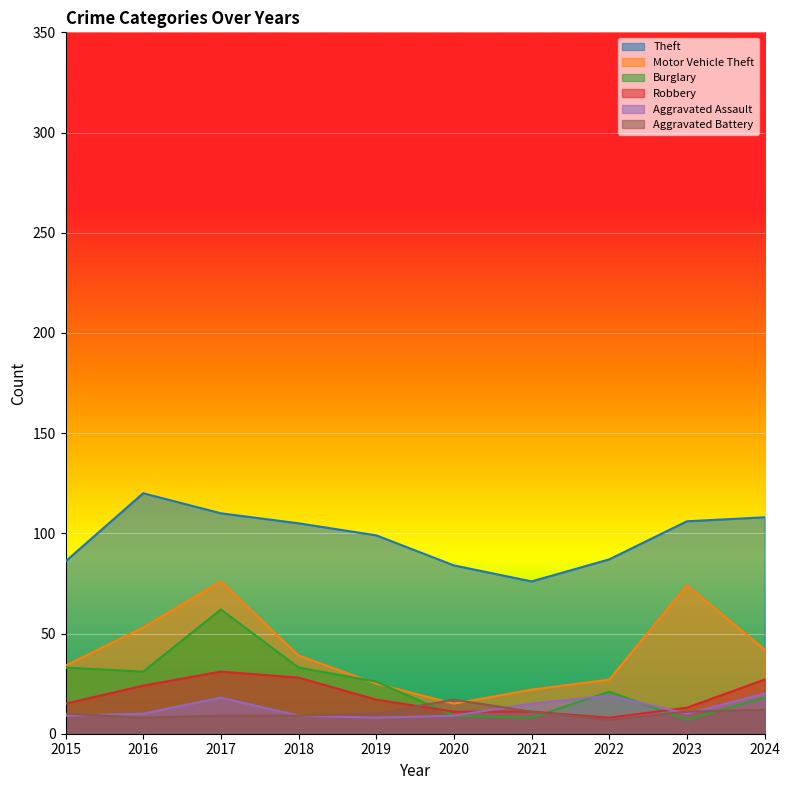

What is the sum of all Motor Vehicle Theft values?

407